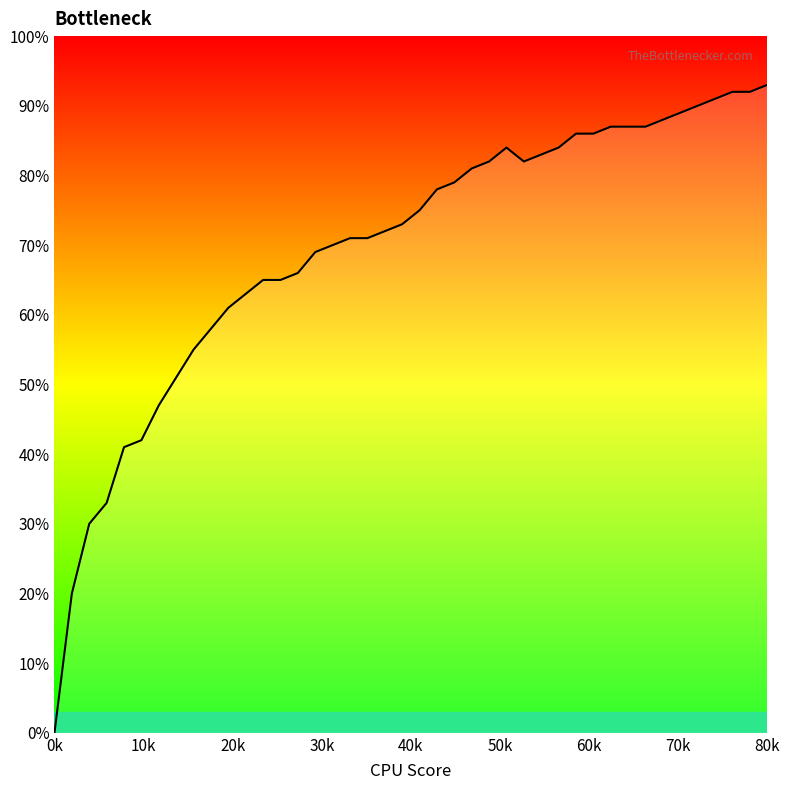

Does the chart have visible grid lines?

No